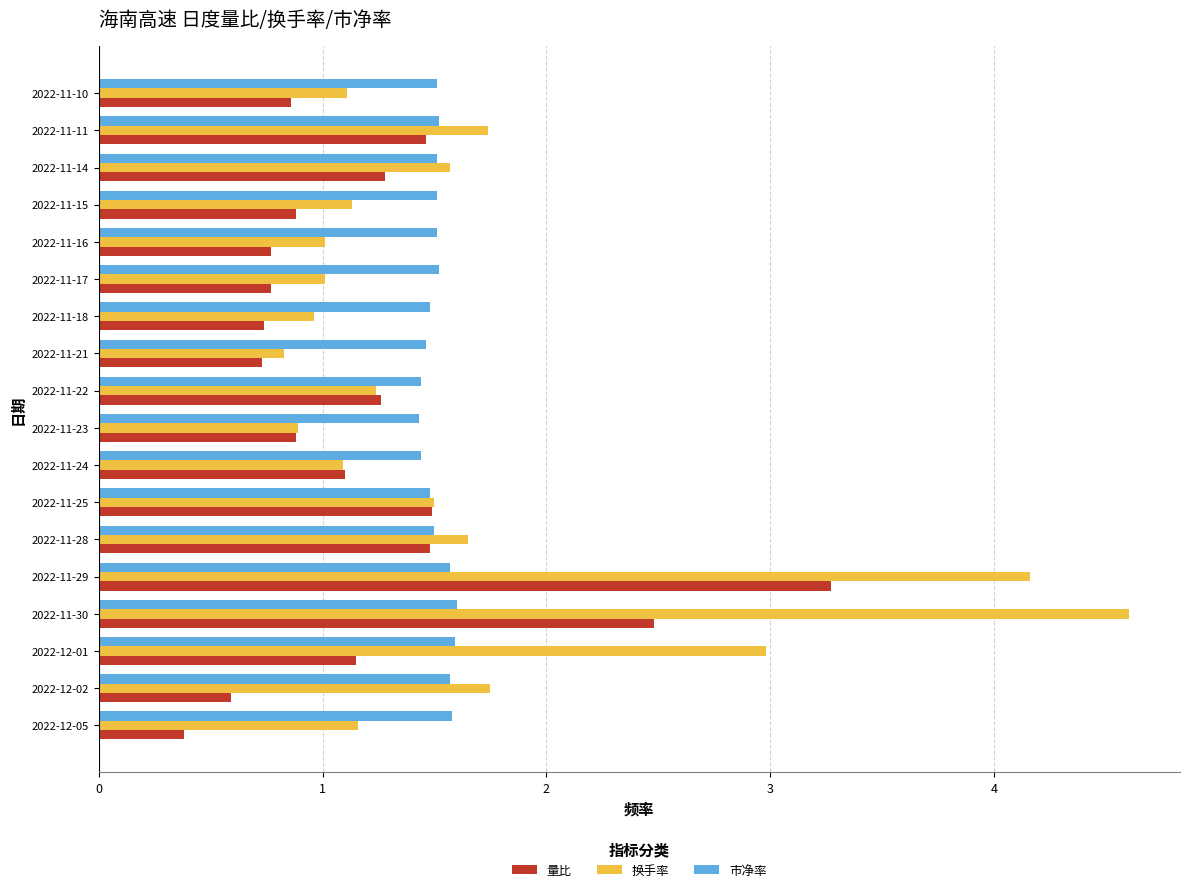

Which series has the largest total across all categories?

换手率